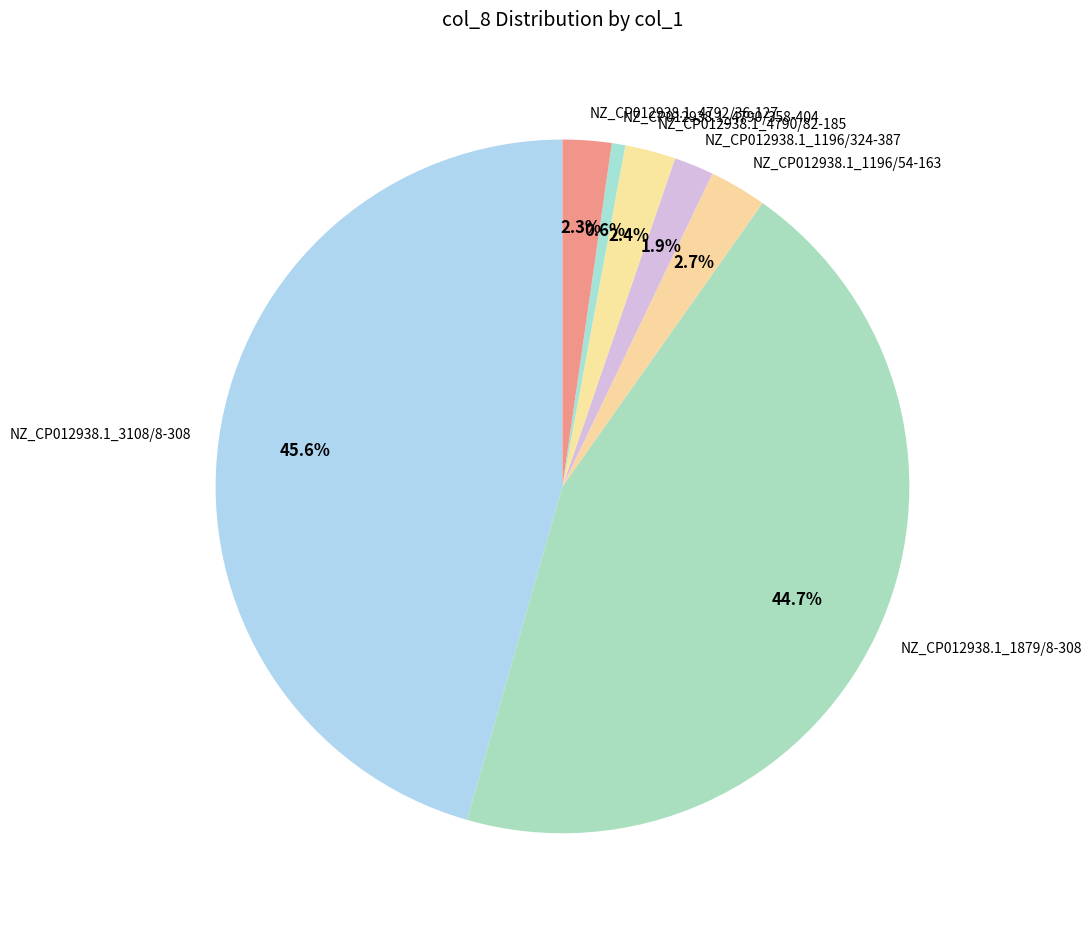

To the nearest percent, what is the average slice percentage?

14%